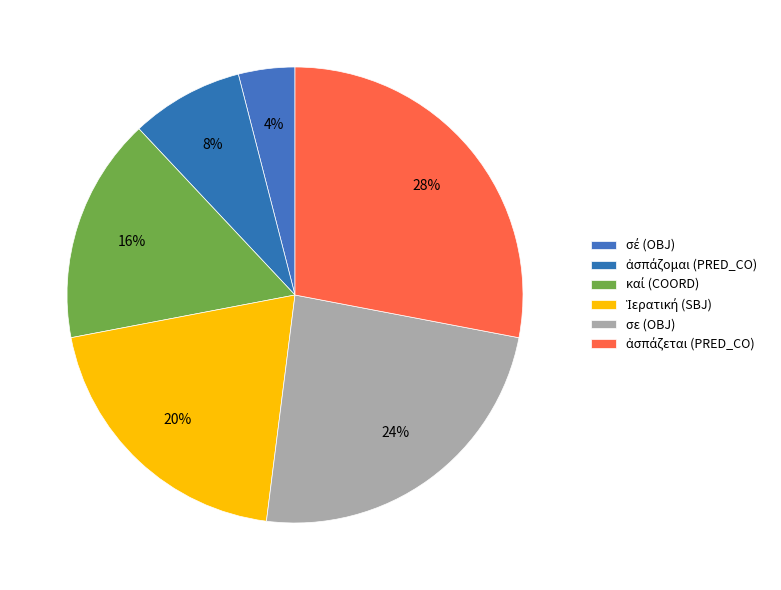

The σε (OBJ) slice represents 15% of the pie. True or false?

False